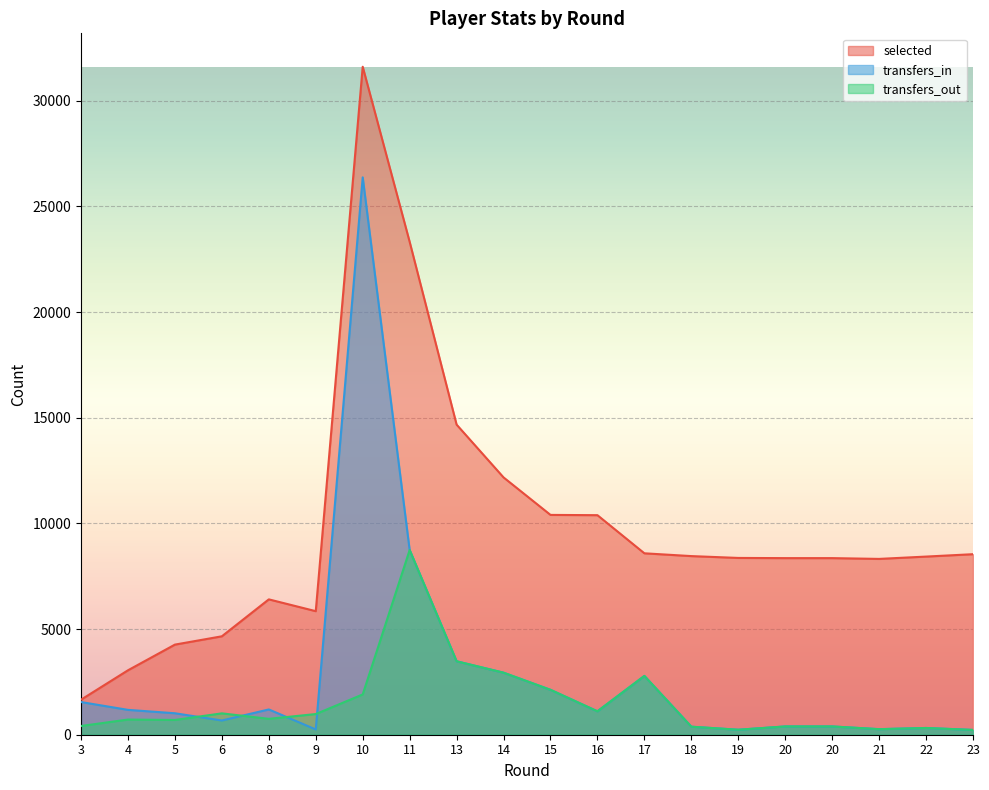

What is the value of the transfers_in point at the 6th from the left?

249